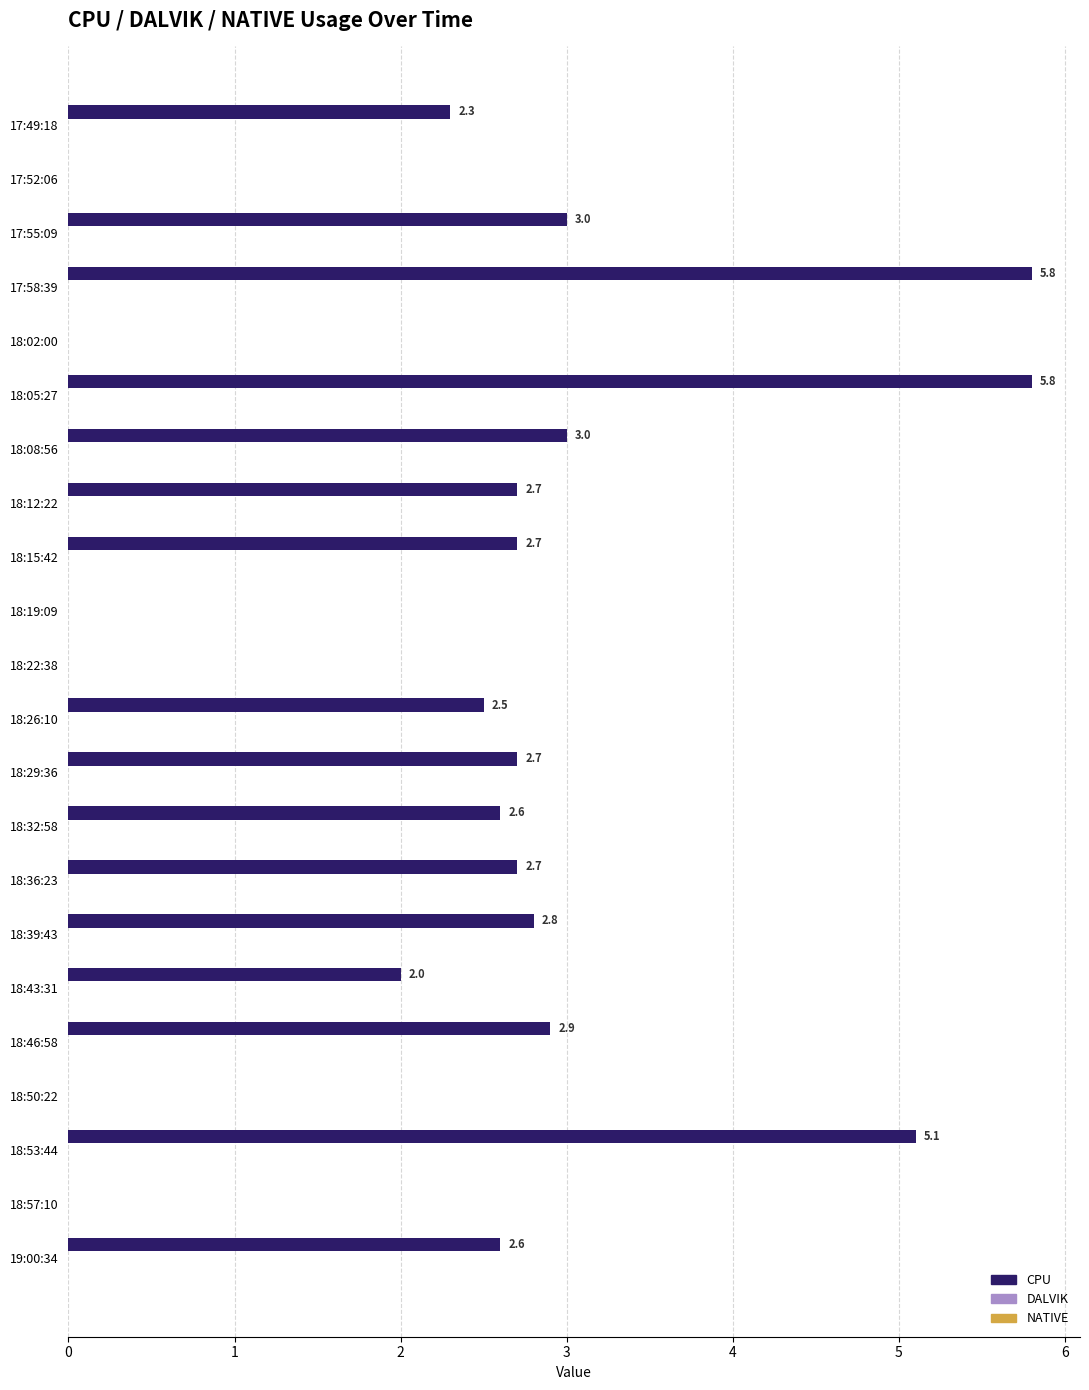

Which has a higher value, 18:15:42 or 17:58:39?

17:58:39